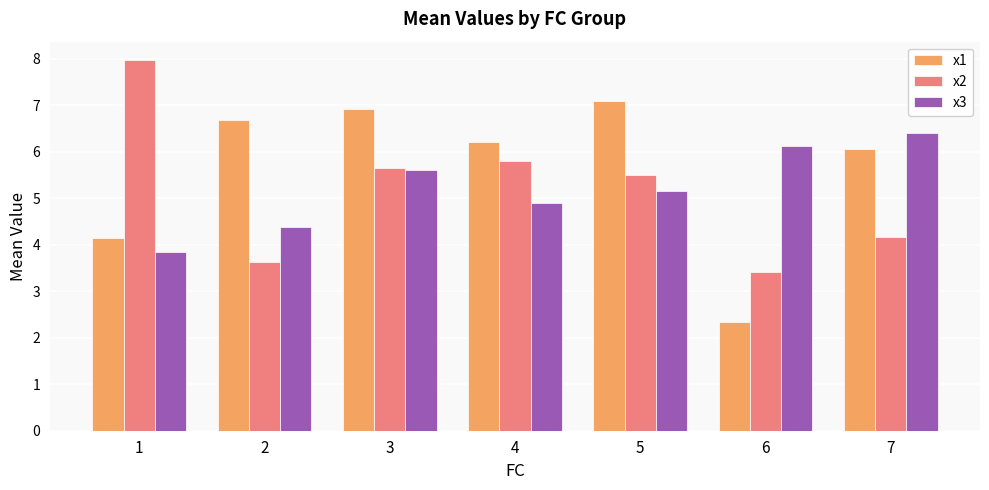

At how many categories does at least one series exceed 5?

7